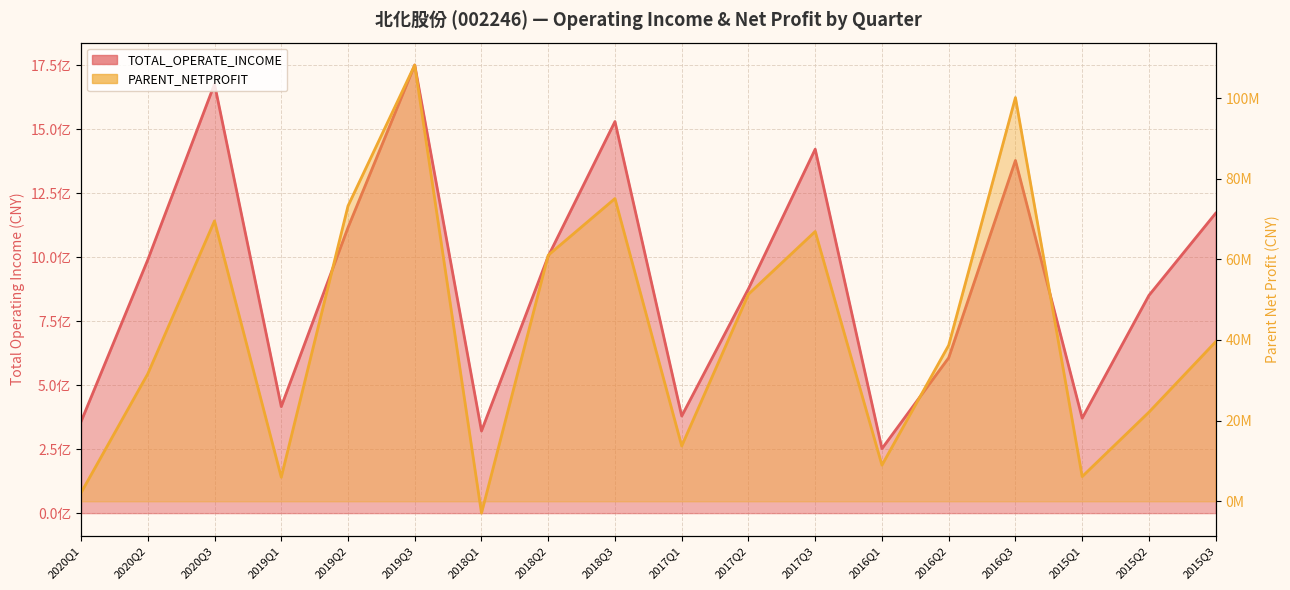

How many series are shown in this chart?

2